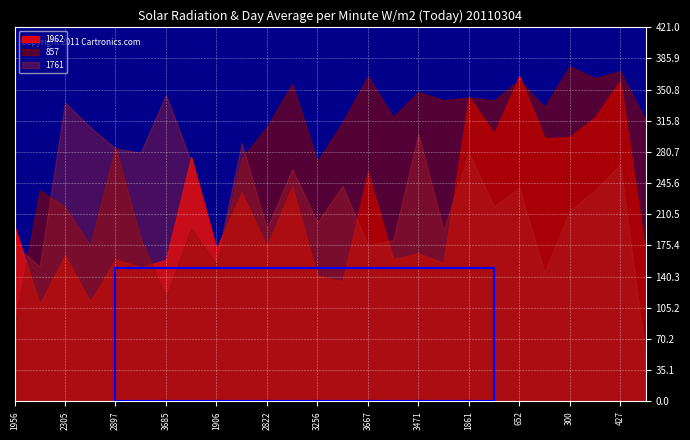

At which category does the chart reach its minimum across all series?

427